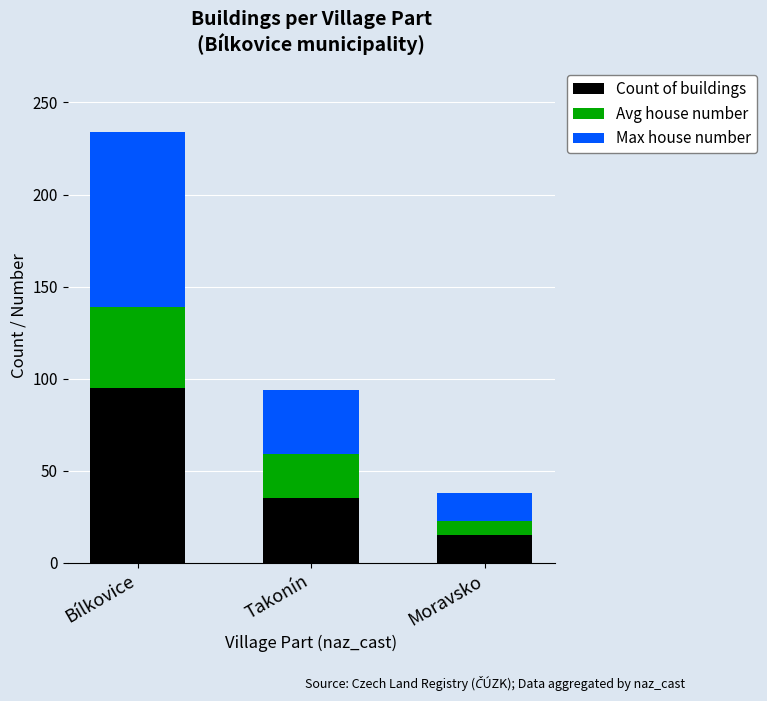

What is the approximate value of Count of buildings at Takonín, to the nearest 10?

40